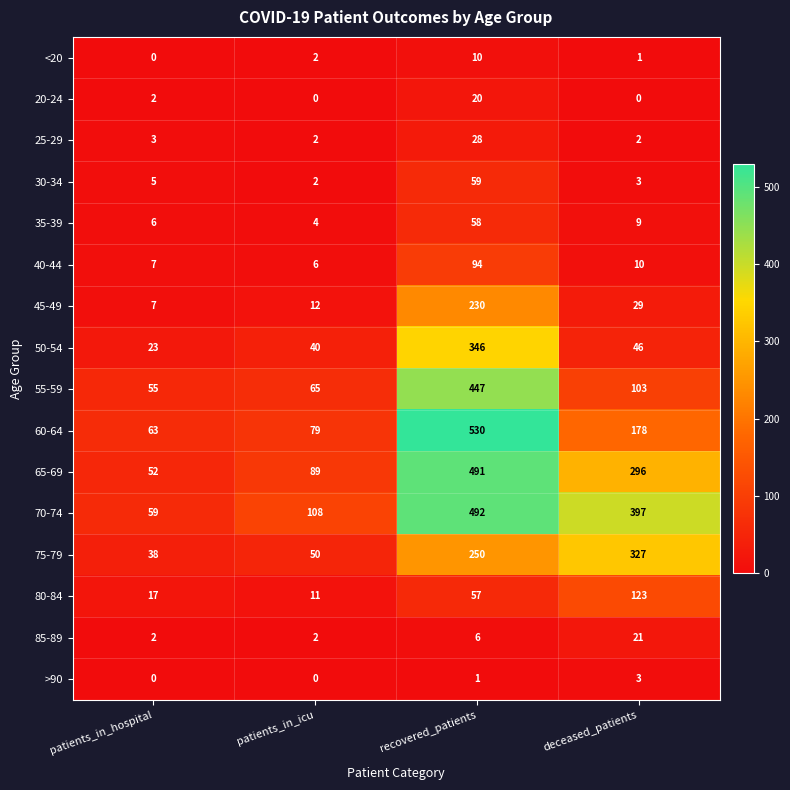

Which series has the largest total across all categories?

70-74